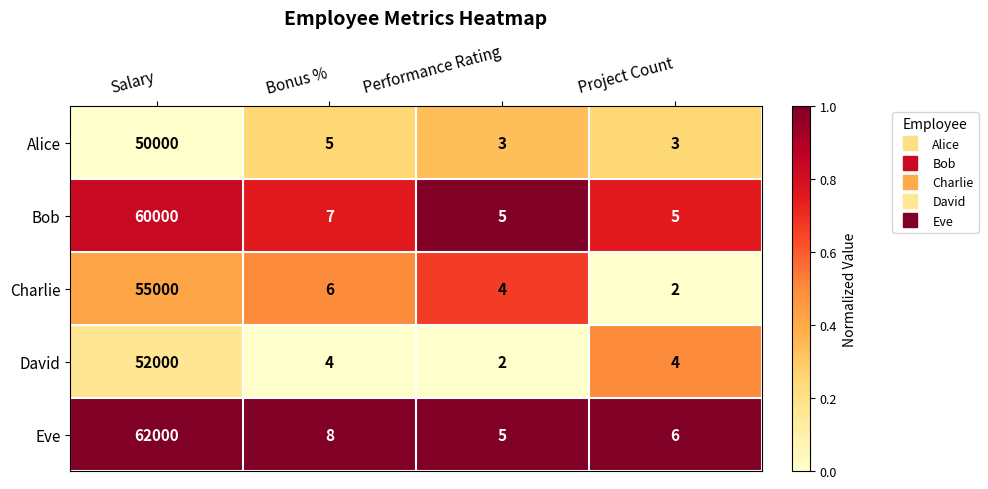

Which series has the largest total across all categories?

Eve